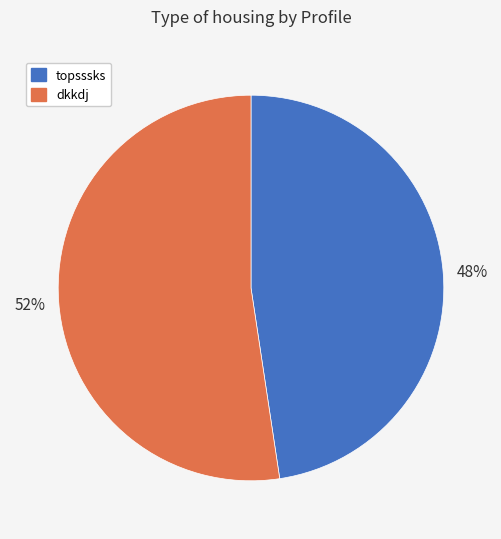

Combined, do topsssks and dkkdj account for over 50%?

Yes